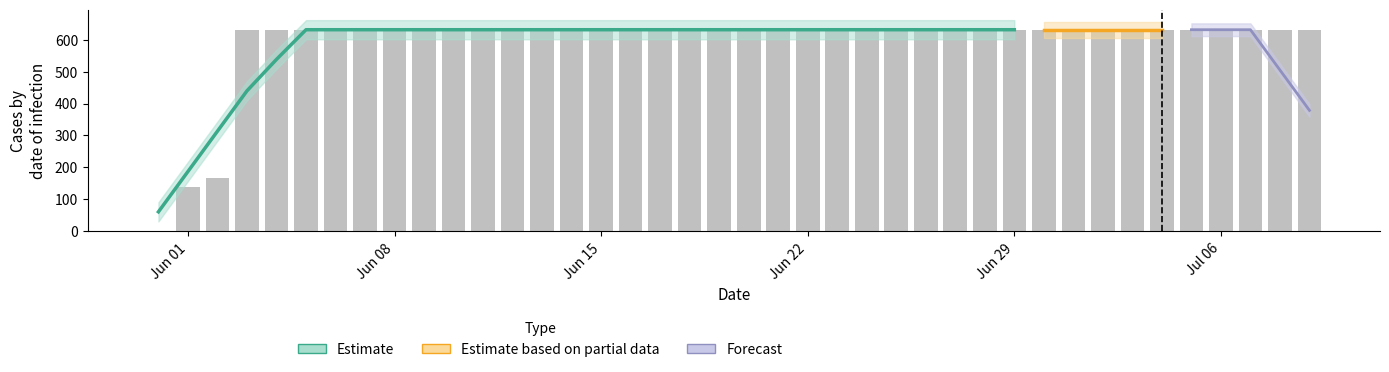

What is the label of the 27th bar from the right?

2020-06-13